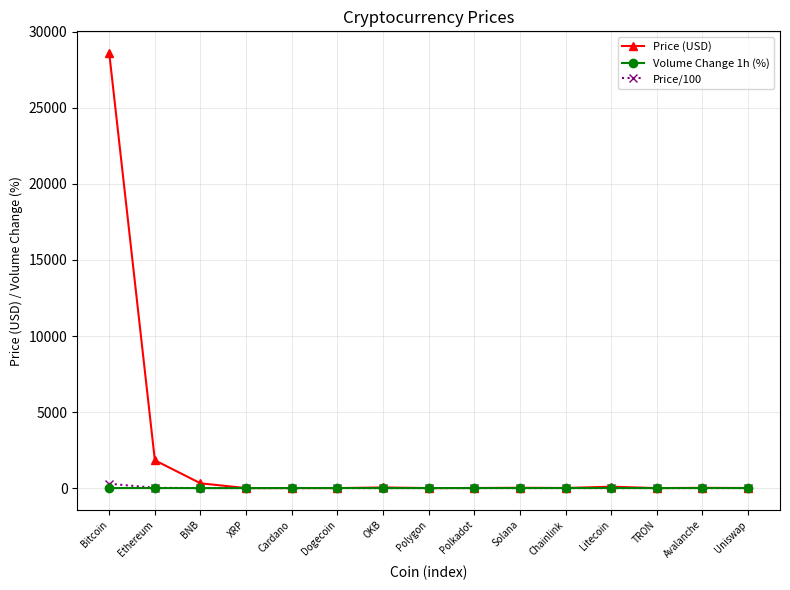

The value of Price/100 at Polygon is 0.0. True or false?

True